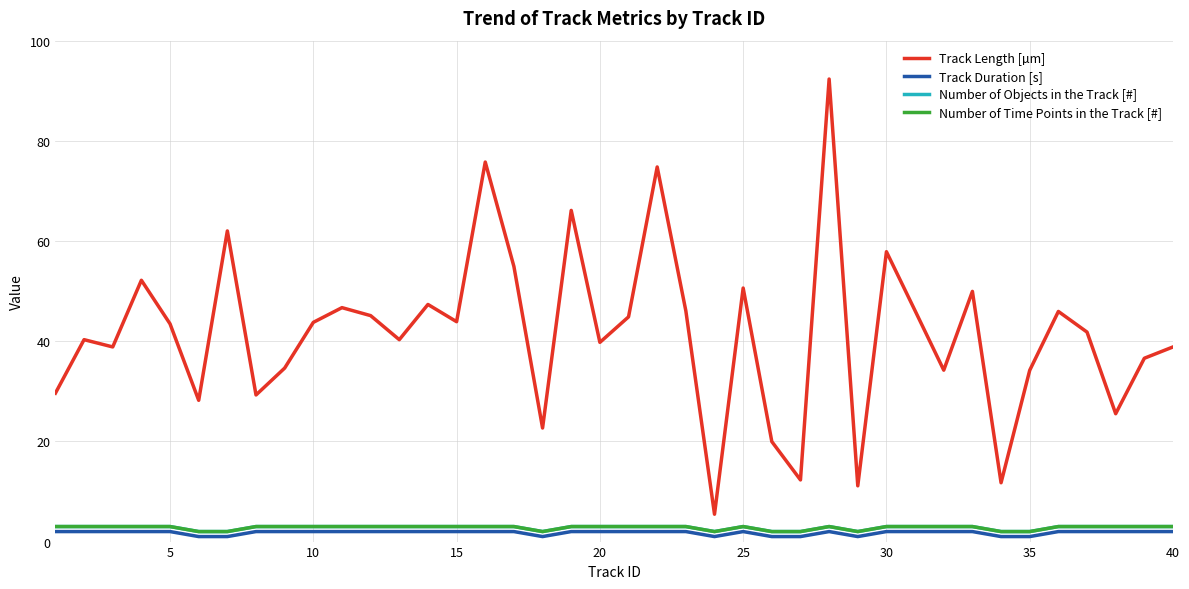

Does the chart have visible grid lines?

Yes